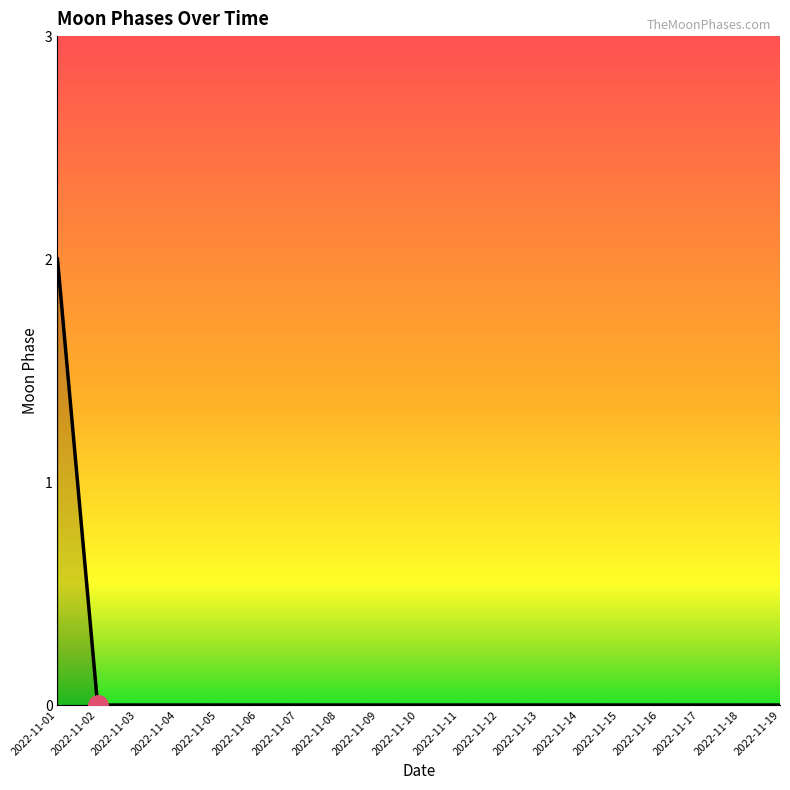

The value at 2022-11-02 is 0. True or false?

True